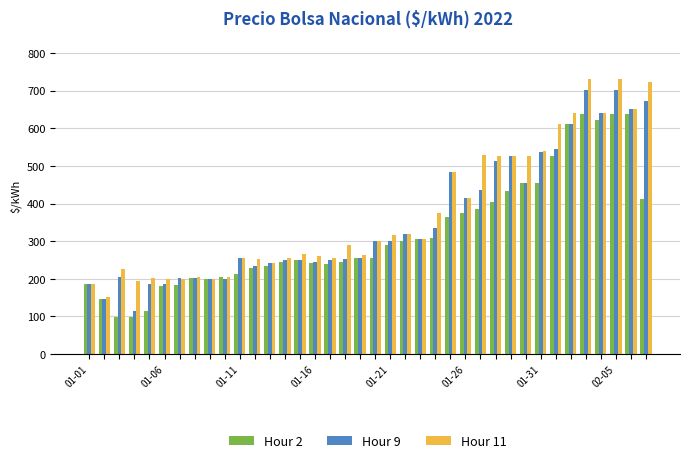

What is the sum of all Hour 2 values?

12180.8